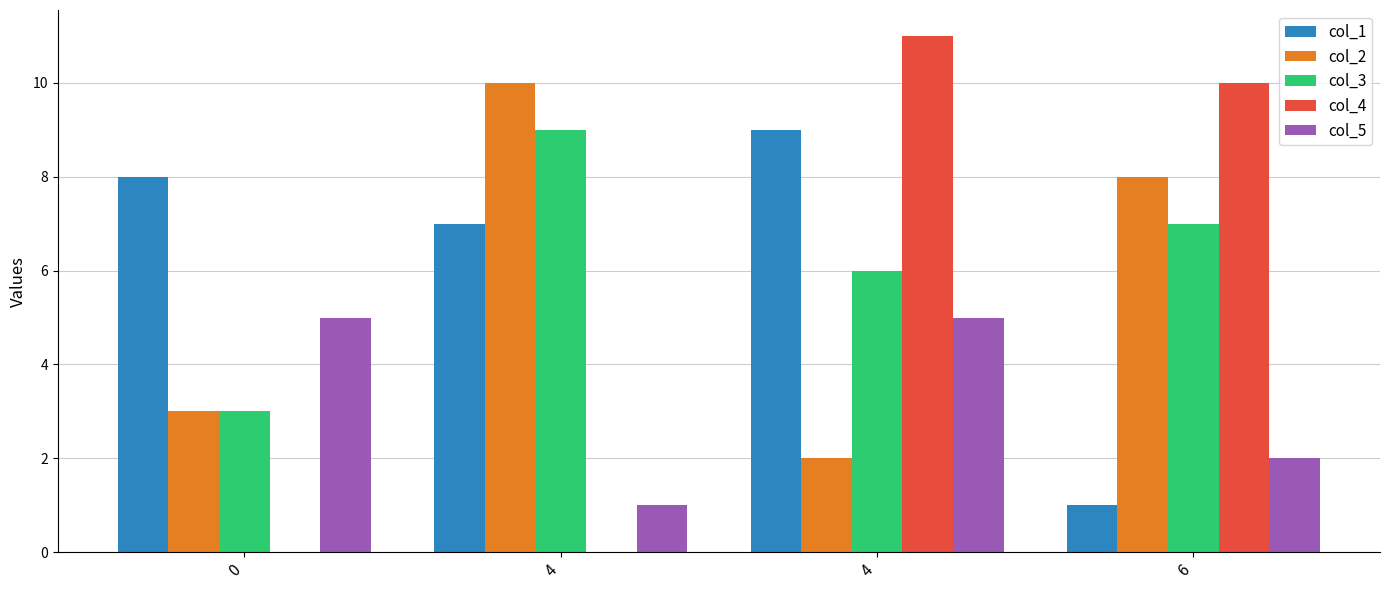

Count the number of categories in the chart.

4